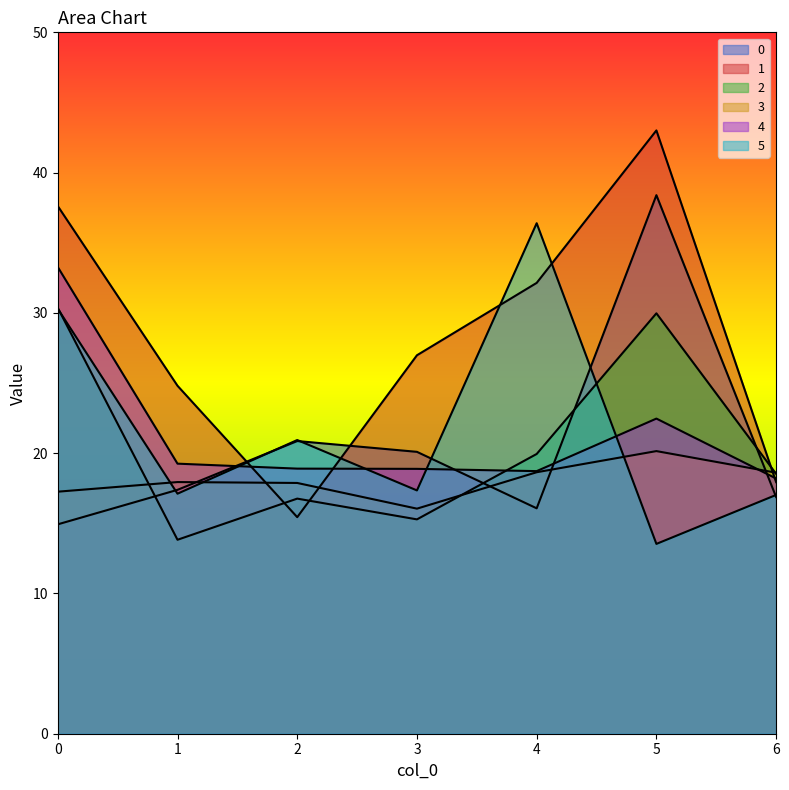

At how many categories does at least one series exceed 22?

5